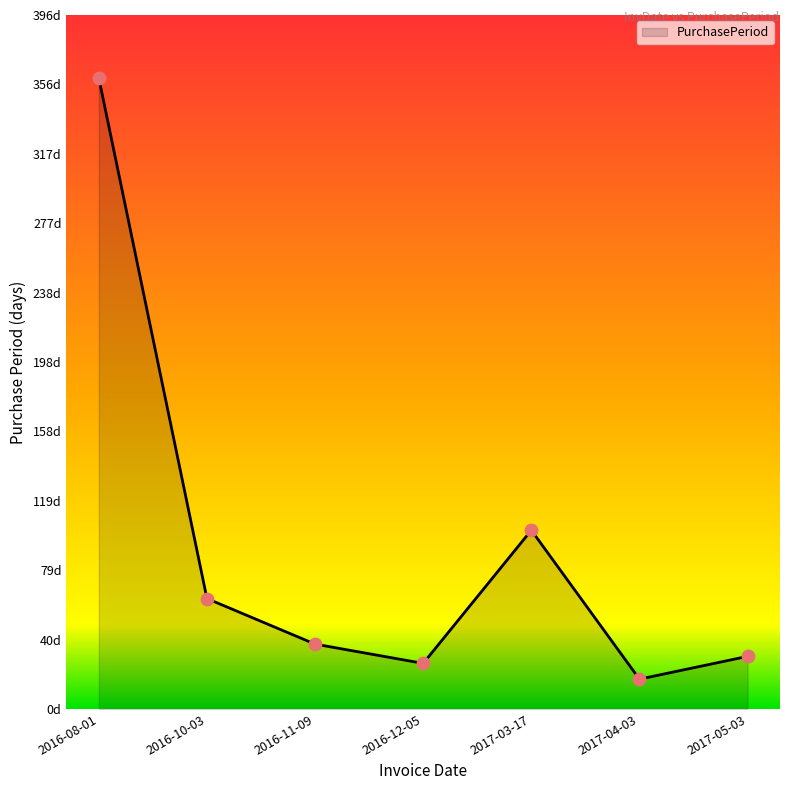

What is the ratio of the value at 2016-08-01 to the value at 2016-11-09?

9.7